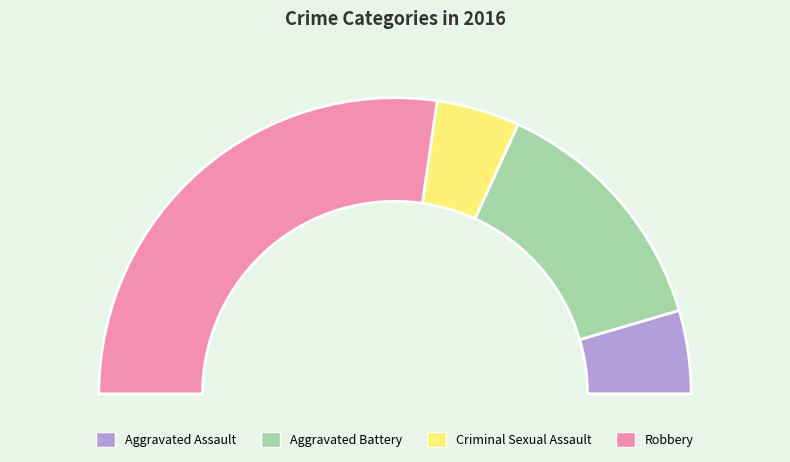

Combined, do Criminal Sexual Assault and Aggravated Battery account for over 50%?

No